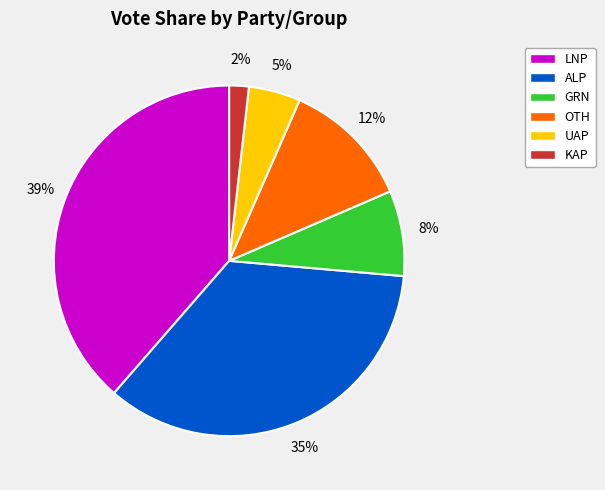

Is it true that ALP is 20% of the pie?

False